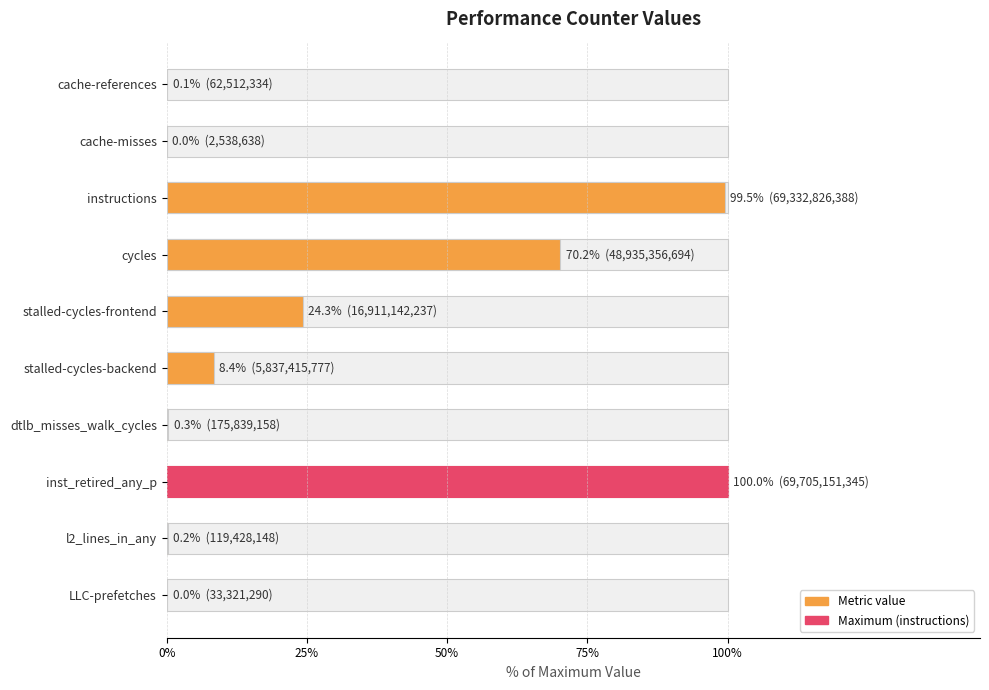

Count the number of data series in this chart.

1